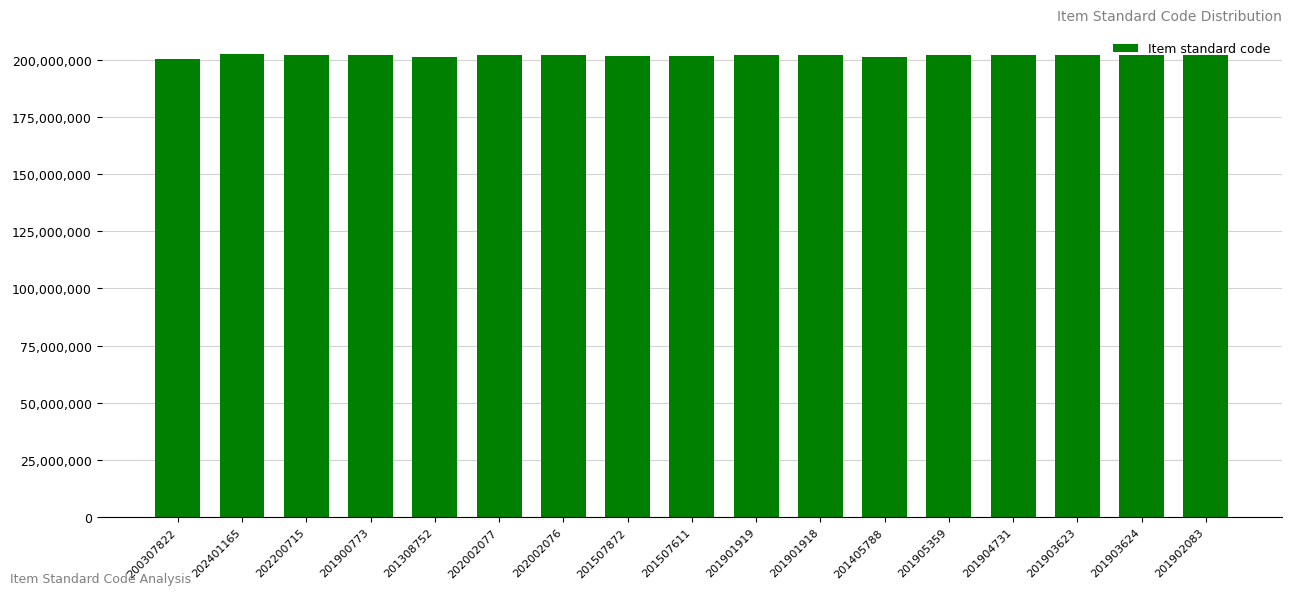

What is the ratio of the value at 201901918 to the value at 200307822?

1.0